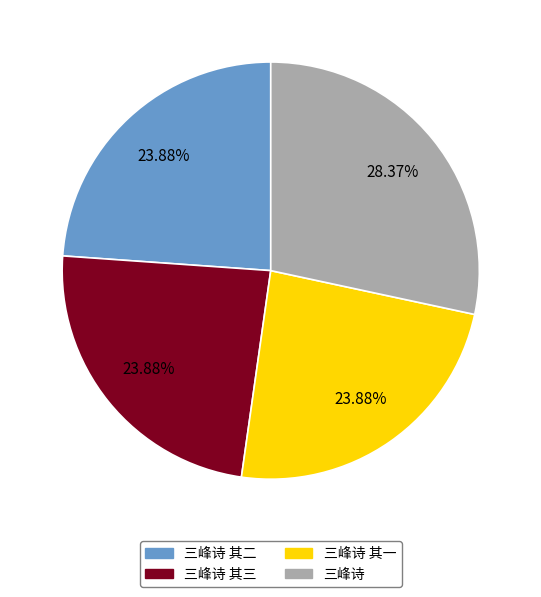

To the nearest percent, what is the combined percentage of 三峰诗 and 三峰诗 其二?

52%